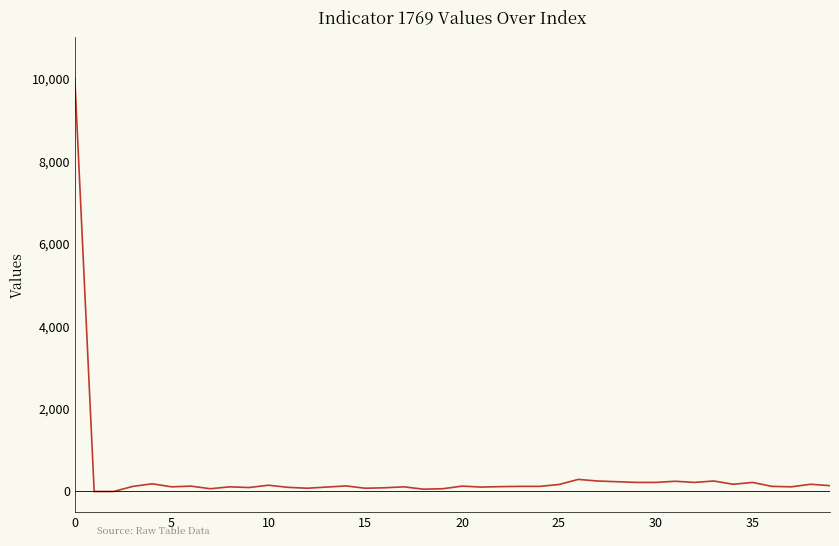

What is the sum of all values?

15474